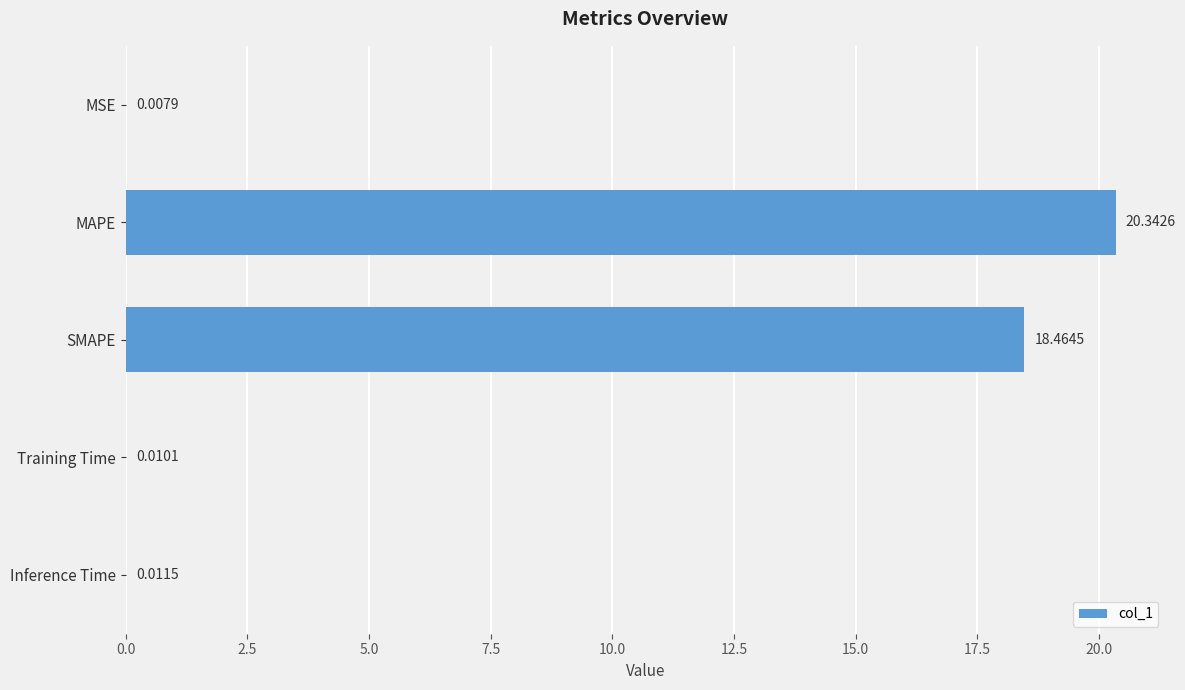

At which label is the value closest to 10?

SMAPE